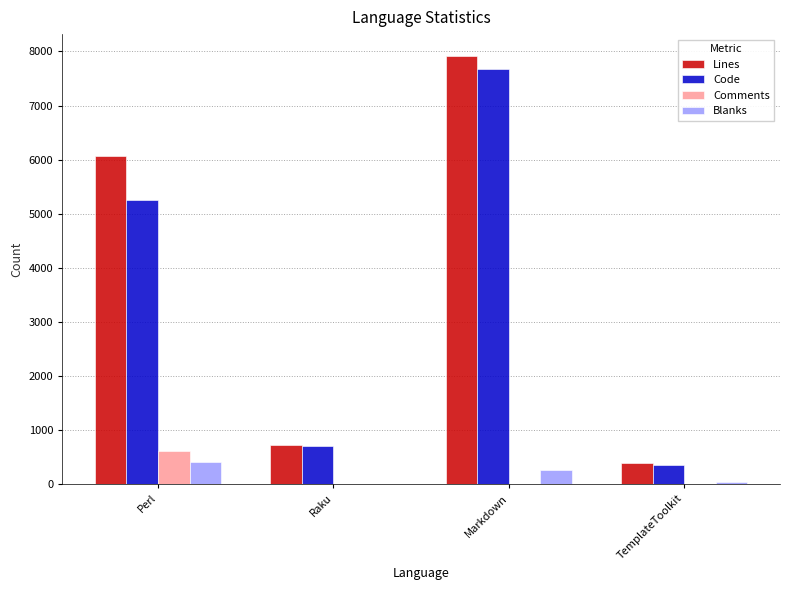

What is the sum of all Blanks values?

711